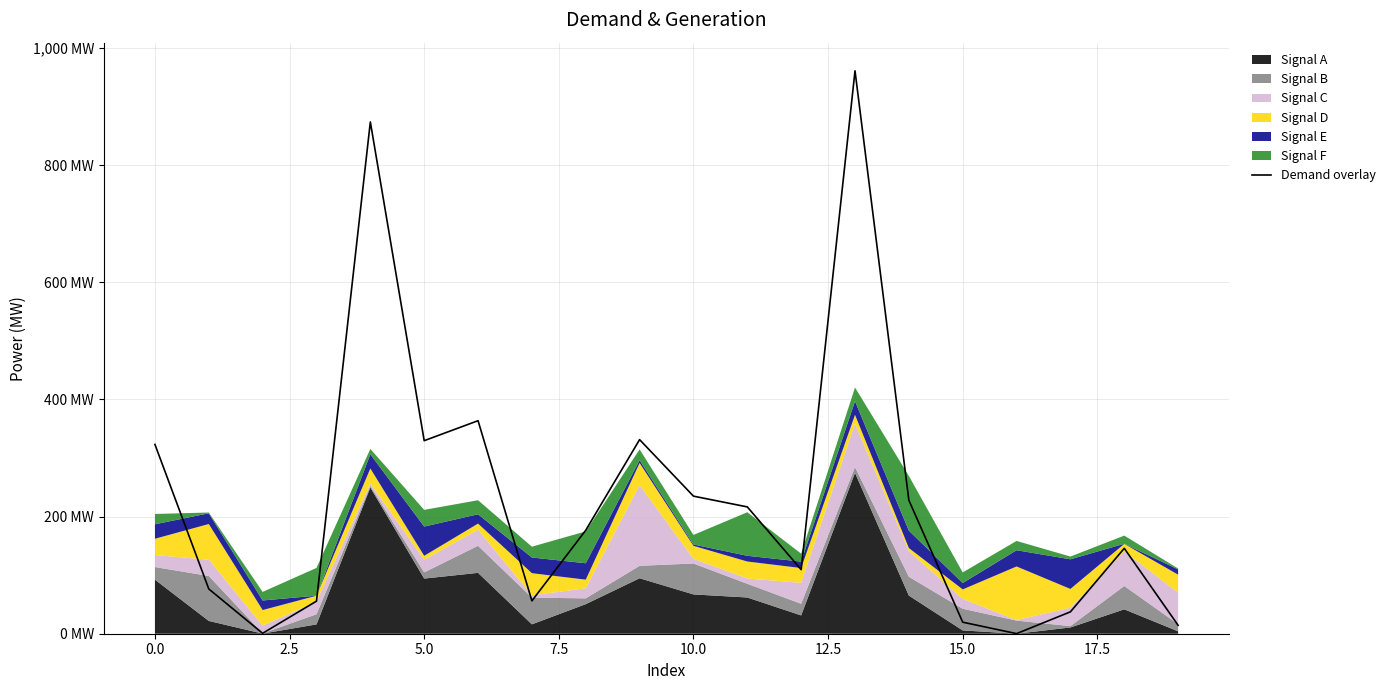

The value at 18 is 234.6. True or false?

False